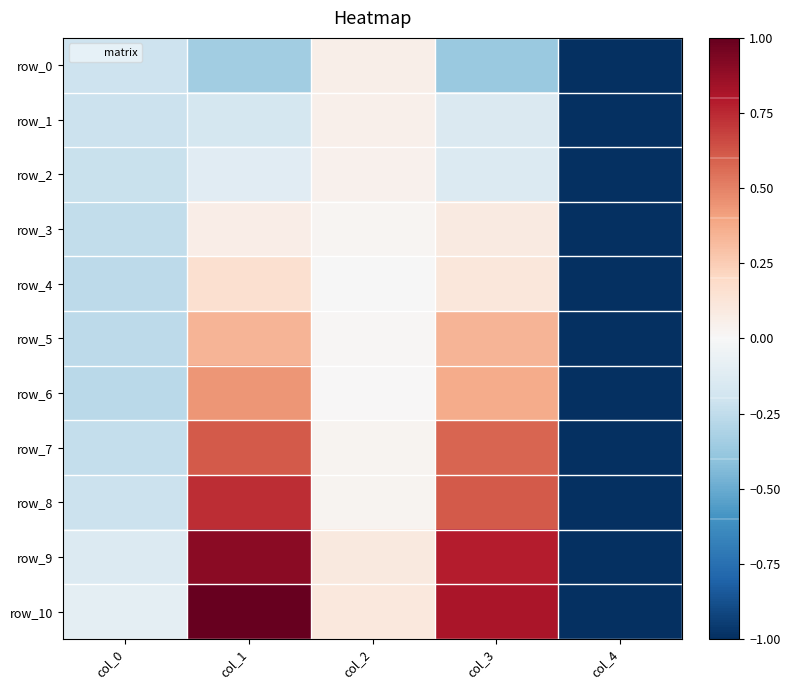

Which series has the widest spread of values?

row_10